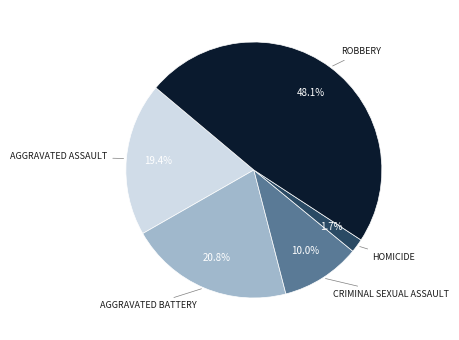

How many slices are in this pie chart?

5